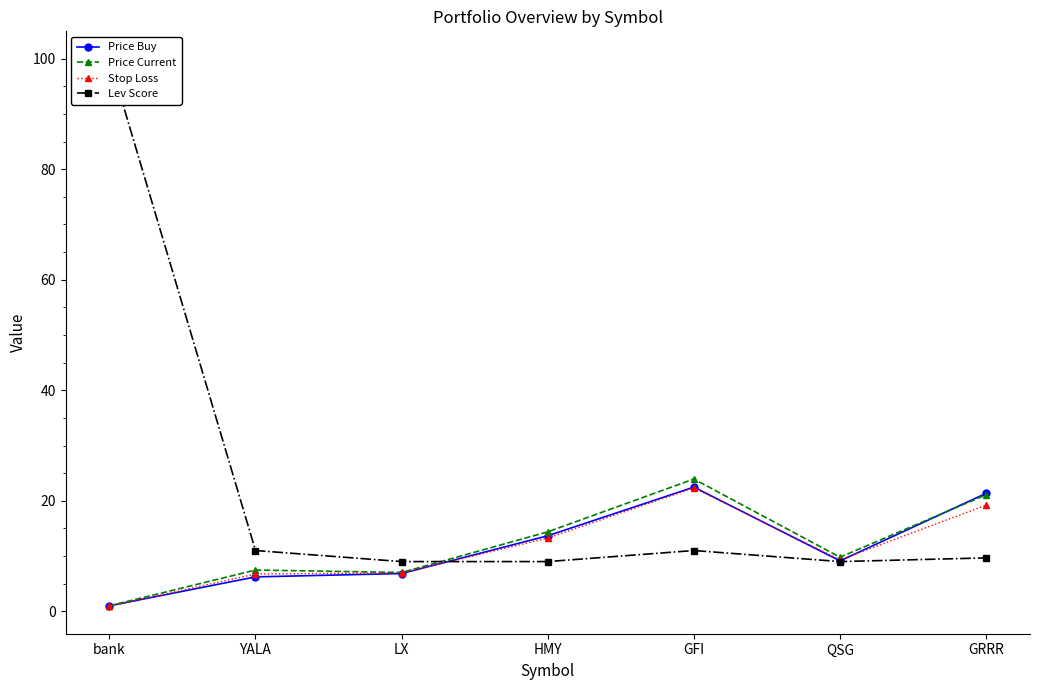

Reading left to right, extract all data points from this chart.

Price Buy: bank=1.0	YALA=6.2	LX=6.8	HMY=13.7	GFI=22.5	QSG=9.1	GRRR=21.4
Price Current: bank=1.0	YALA=7.5	LX=7.0	HMY=14.4	GFI=23.9	QSG=9.8	GRRR=21.1
Stop Loss: bank=0.9	YALA=6.8	LX=6.9	HMY=13.2	GFI=22.3	QSG=9.3	GRRR=19.2
Lev Score: bank=100.0	YALA=11.0	LX=9.0	HMY=9.0	GFI=11.0	QSG=9.0	GRRR=9.7